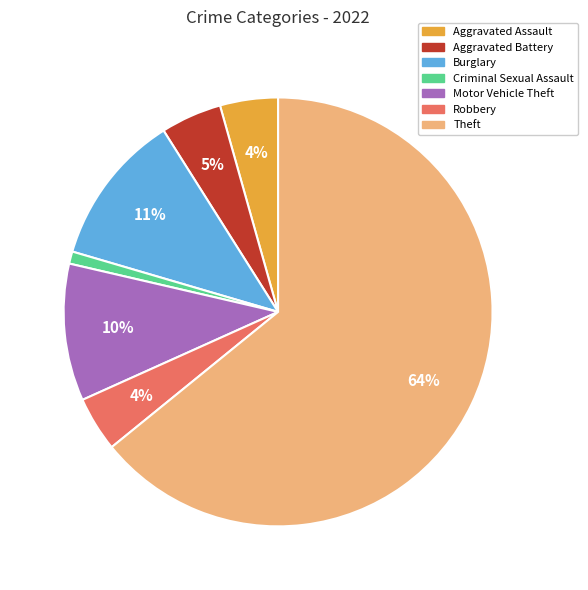

To the nearest percent, what is the average slice percentage?

14%